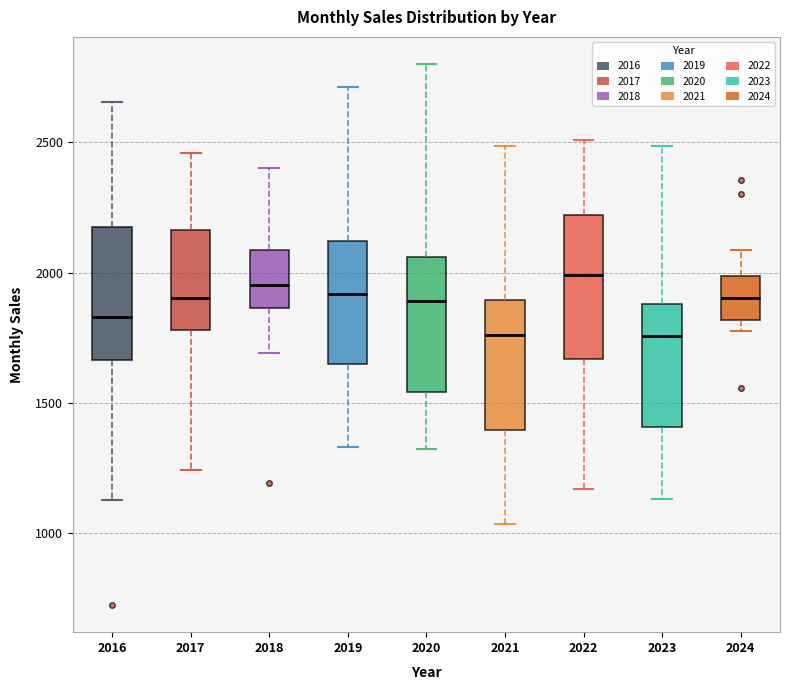

Reading left to right, transcribe this box plot: for each box, give where its median line is, the range the box spans, and where its two whiskers end, as read against the y-axis. The values are not printed on the chart, so give them approximately, as read against the axis.

2016: median 1850, box 1650 to 2200, whiskers 1100 to 2650
2017: median 1900, box 1800 to 2150, whiskers 1250 to 2450
2018: median 1950, box 1850 to 2100, whiskers 1700 to 2400
2019: median 1900, box 1650 to 2100, whiskers 1350 to 2700
2020: median 1900, box 1550 to 2050, whiskers 1300 to 2800
2021: median 1750, box 1400 to 1900, whiskers 1050 to 2500
2022: median 2000, box 1650 to 2200, whiskers 1150 to 2500
2023: median 1750, box 1400 to 1900, whiskers 1150 to 2500
2024: median 1900, box 1800 to 2000, whiskers 1800 (just below the box's lower edge) to 2100